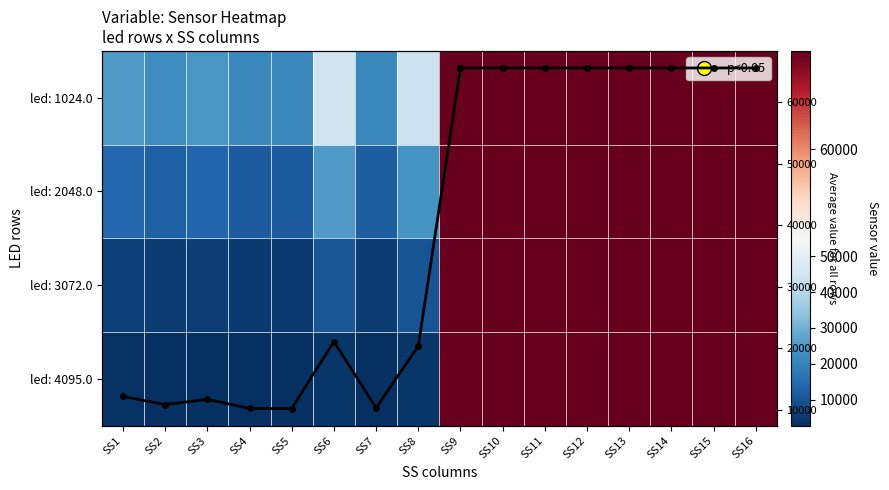

Which series has the largest range (max minus min)?

led: 4095.0